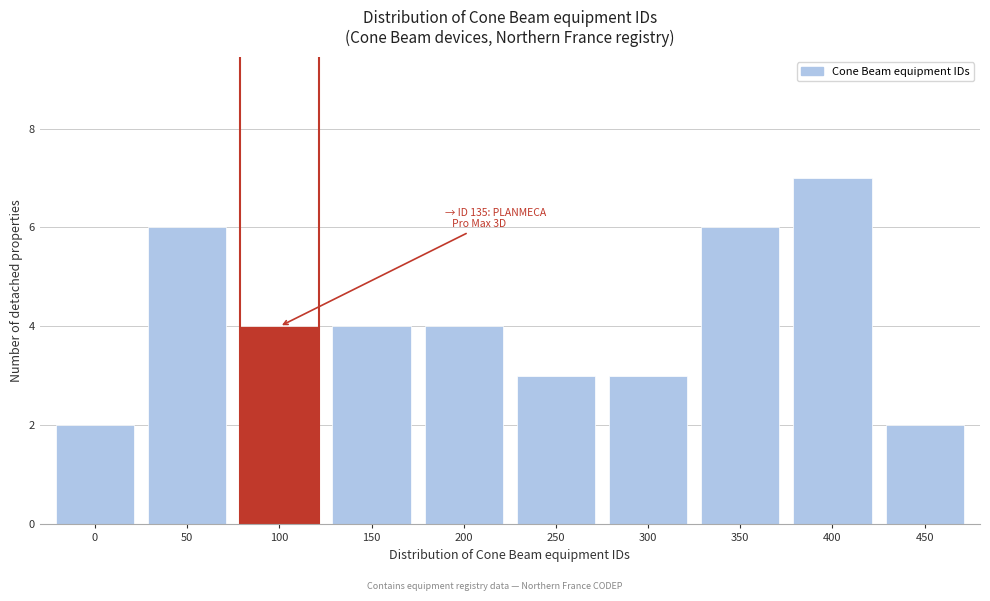

Reading left to right, what are all the values shown in this chart?

0=2	50=6	100=4	150=4	200=4	250=3	300=3	350=6	400=7	450=2